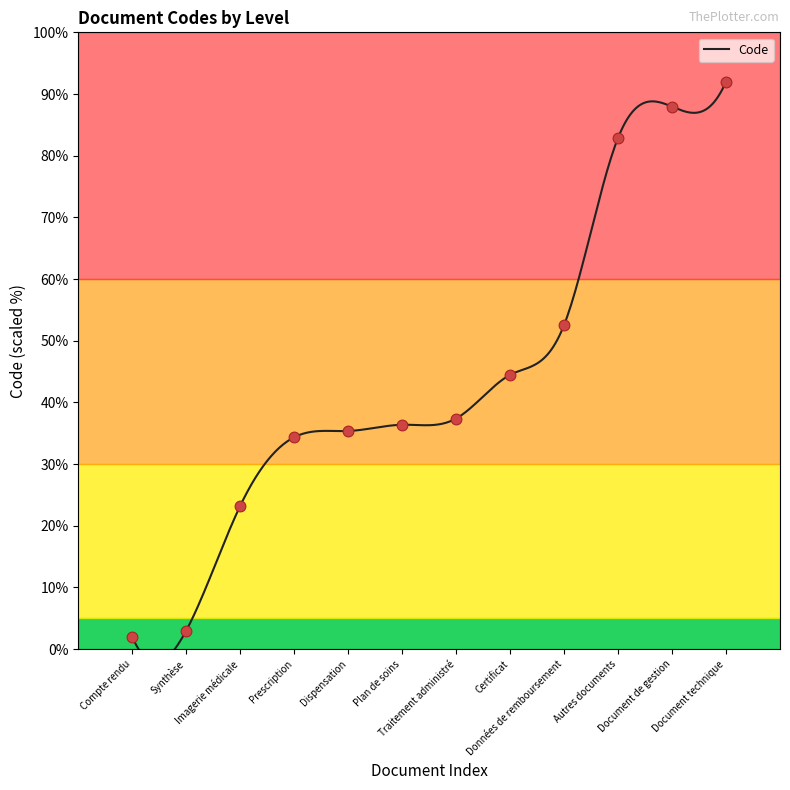

What is the ratio of the value at Données de remboursement to the value at Traitement administré?

1.4